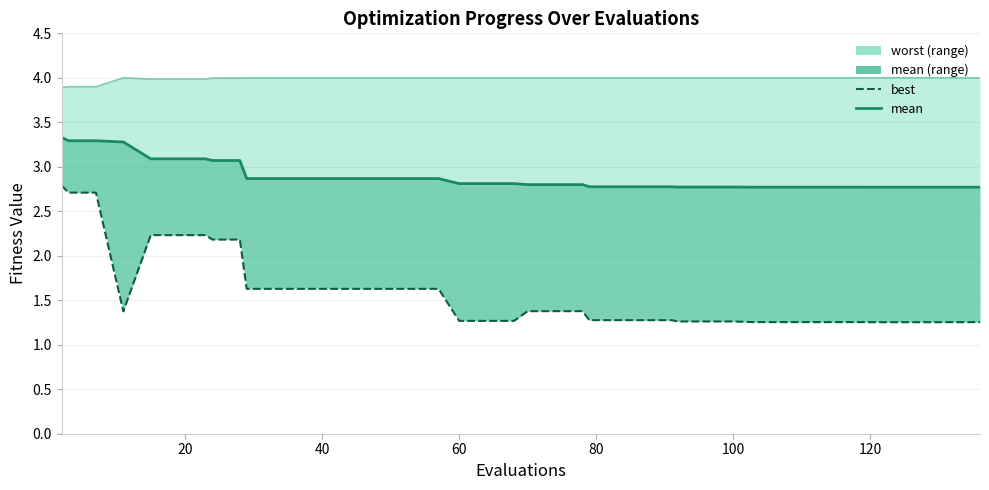

What is the smallest value displayed?

1.3